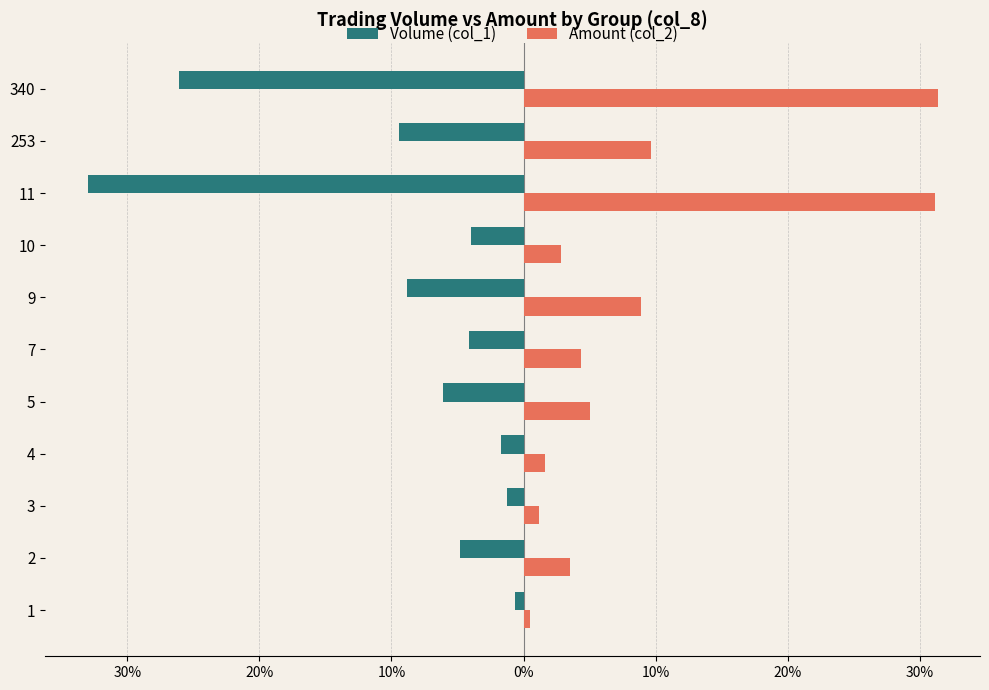

What are all the series names shown in the legend?

Volume (col_1), Amount (col_2)